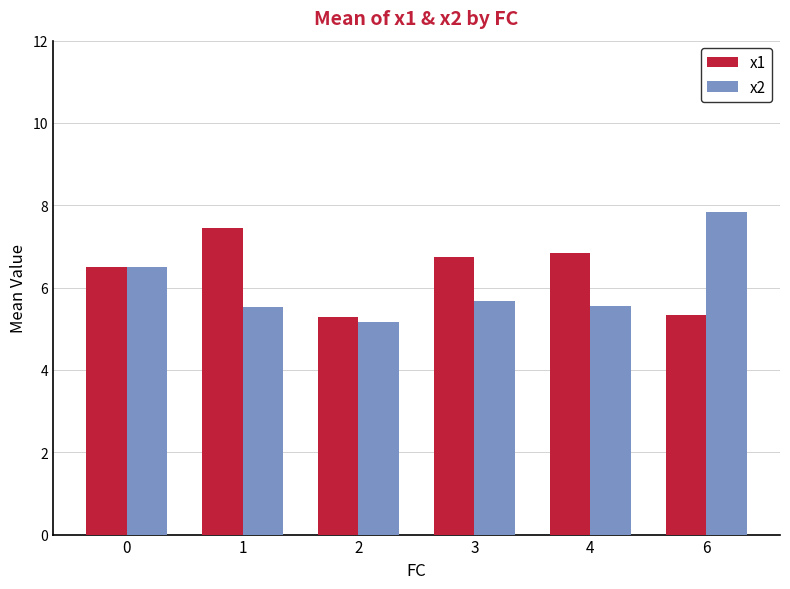

What is the minimum value for x2?

5.2